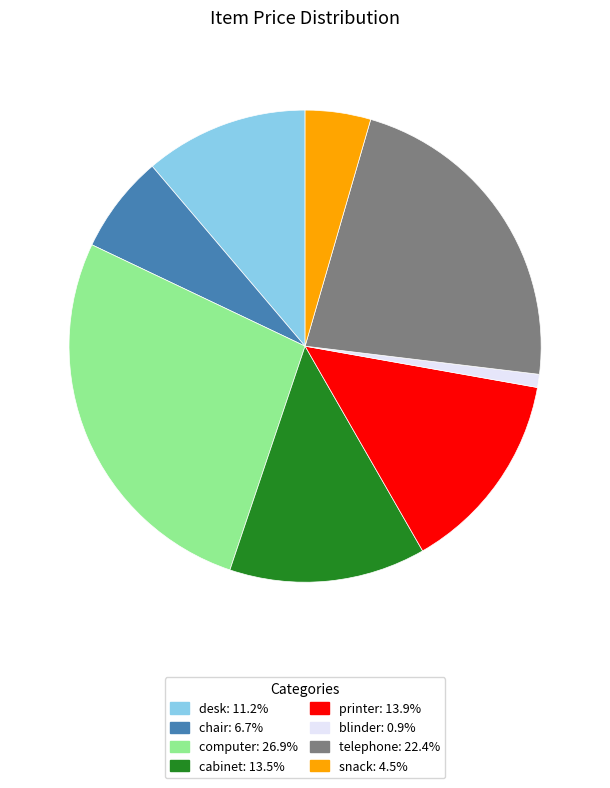

Do cabinet and blinder together represent more than half of the pie?

No